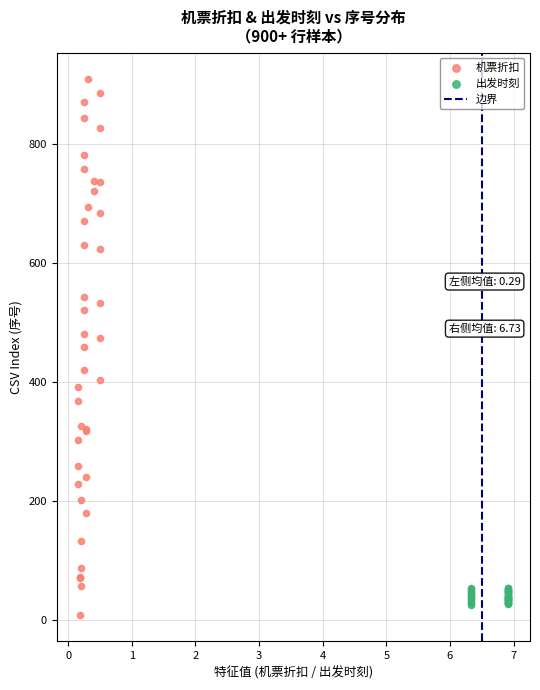

Which series contains the highest Y value?

机票折扣